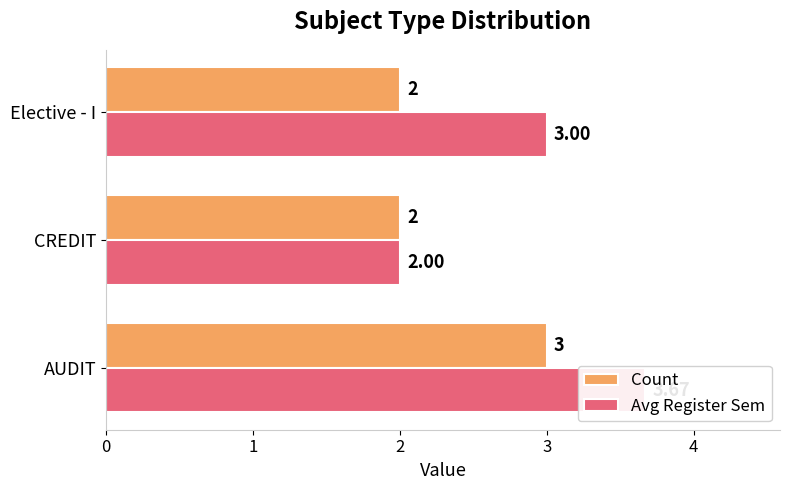

List the series in order of their peak value, highest first.

Avg Register Sem, Count